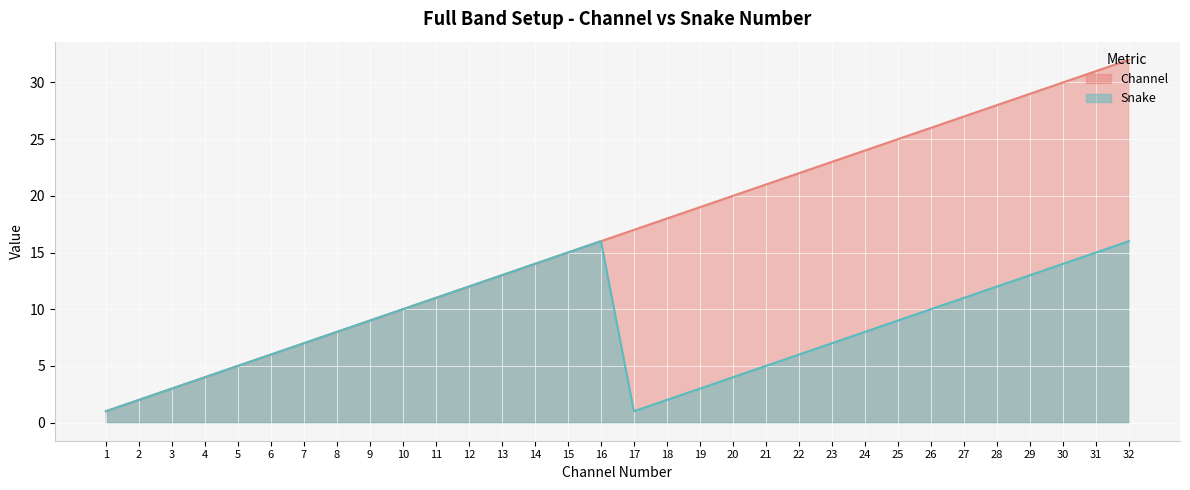

At which label does Channel reach its minimum?

1